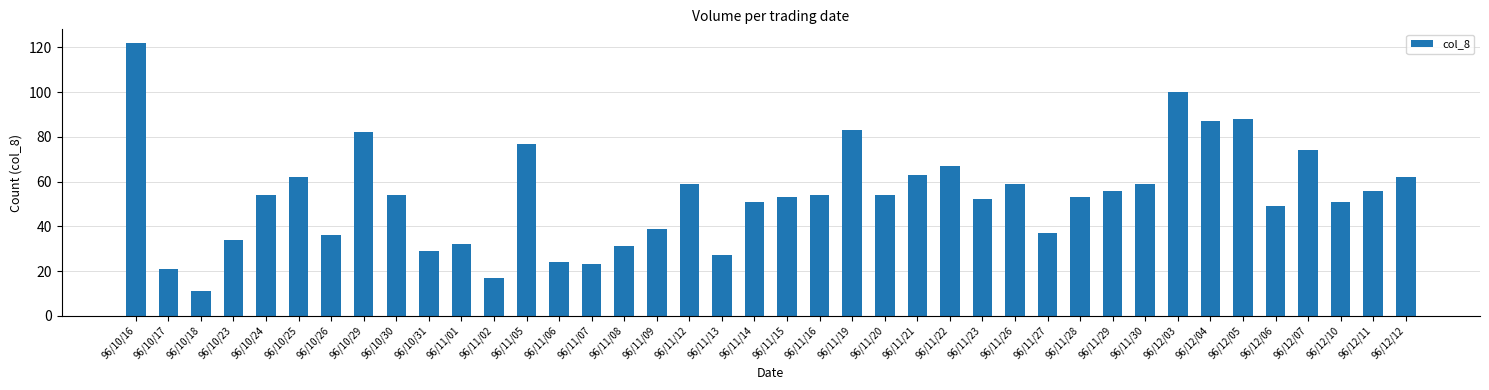

What is the label of the 15th bar from the right?

96/11/22